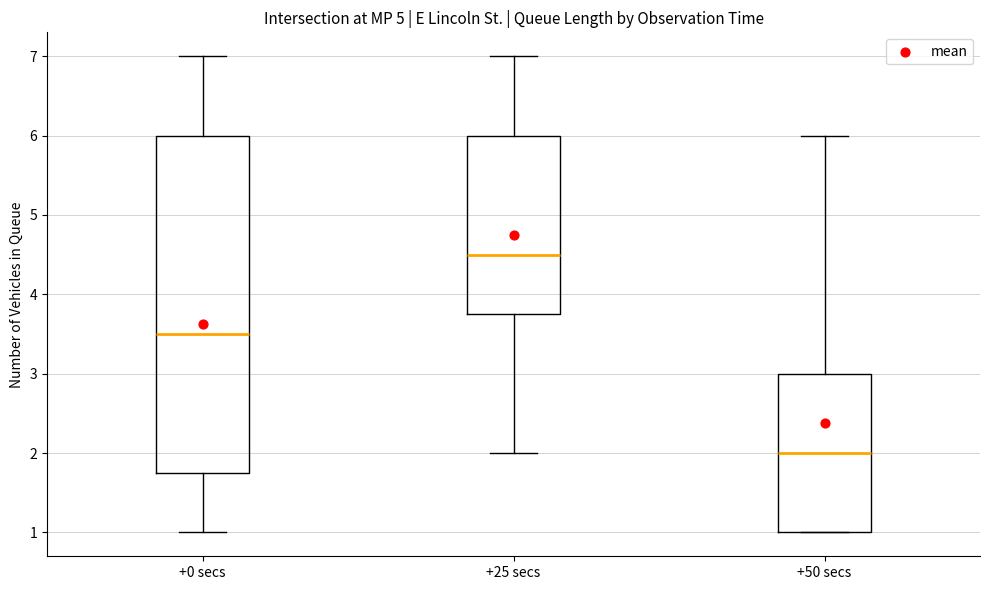

Which box has the lowest median line?

+50 secs